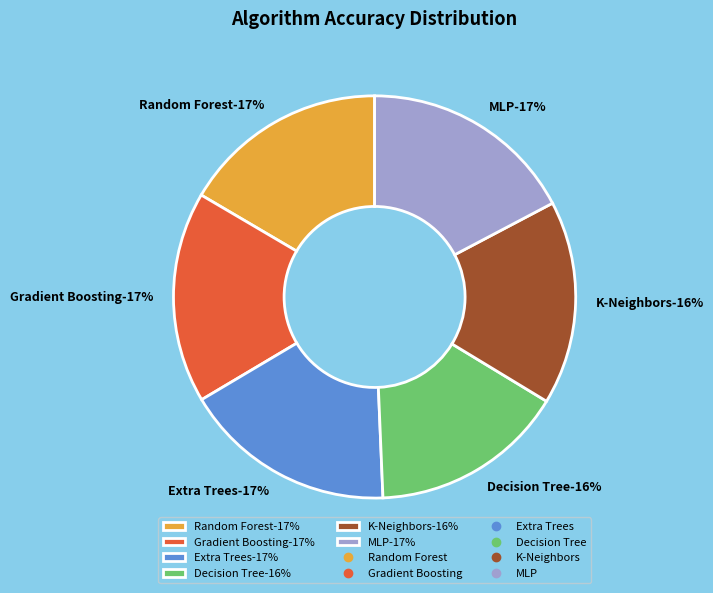

Rank the categories by value from lowest to highest.

Decision Tree, K-Neighbors, Random Forest, Gradient Boosting, Extra Trees, MLP